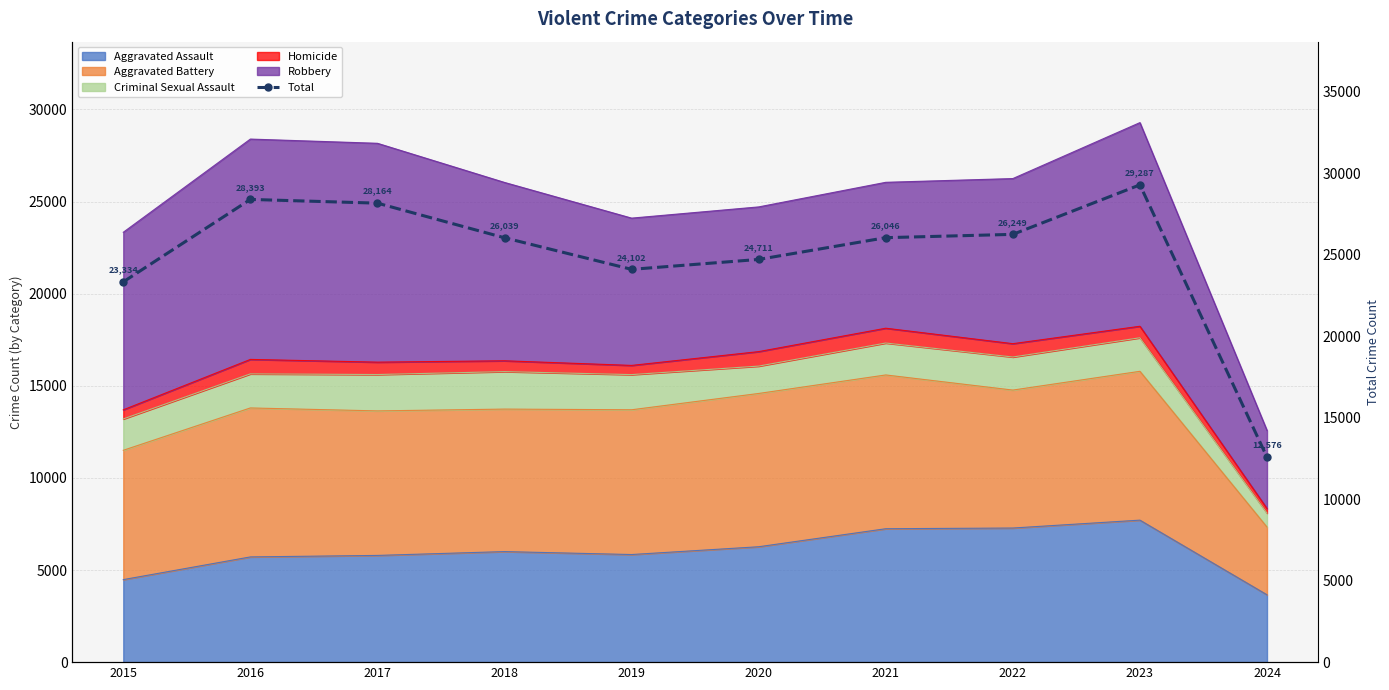

What is the value of the 1st point from the left?

23334